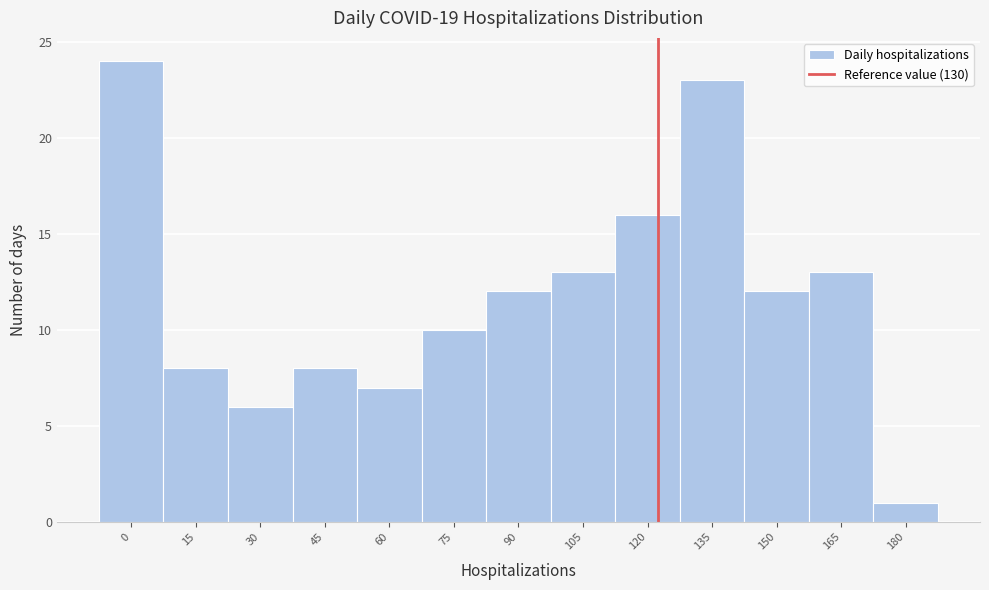

Reading right to left, extract all data points from this chart.

1	13	12	23	16	13	12	10	7	8	6	8	24